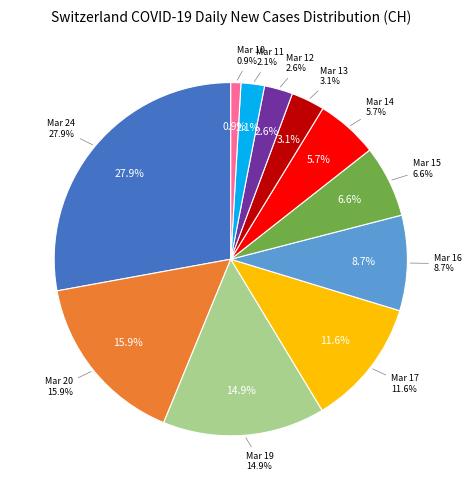

To the nearest percent, what percentage of the pie is 2020-03-15?

7%